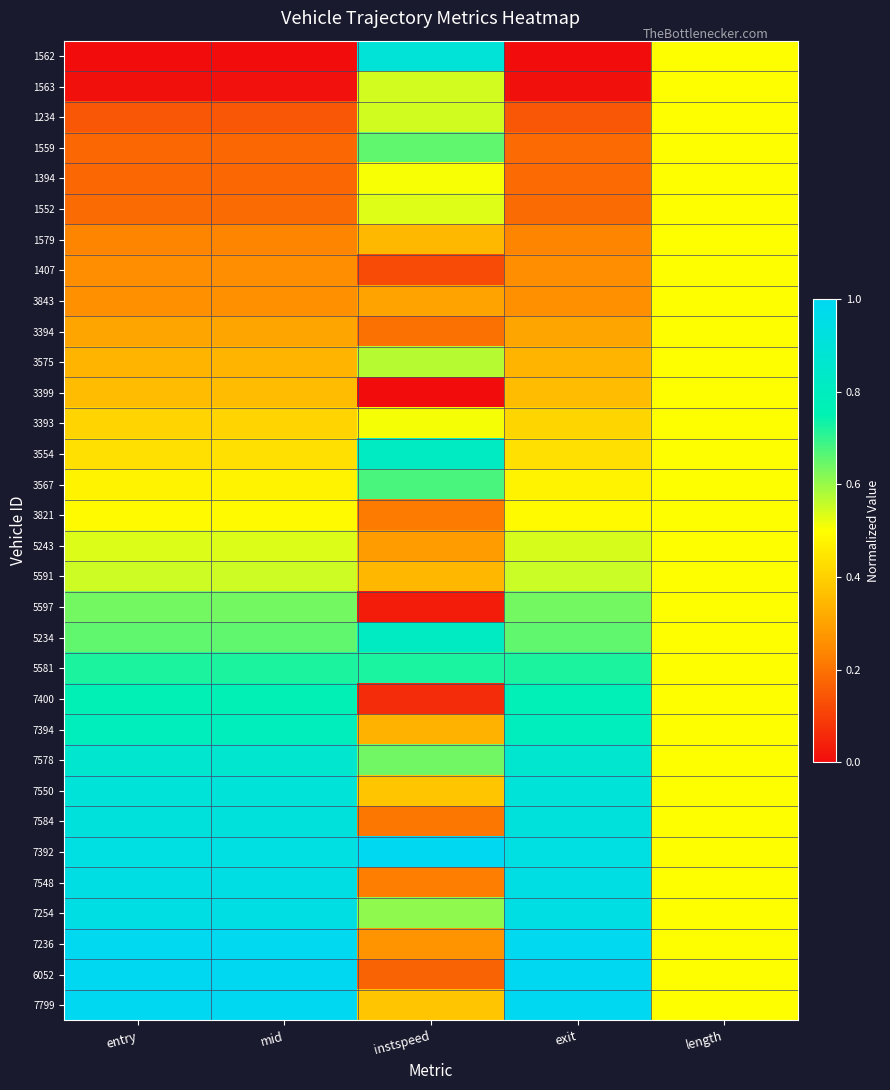

Between length and mid, which is larger?

length